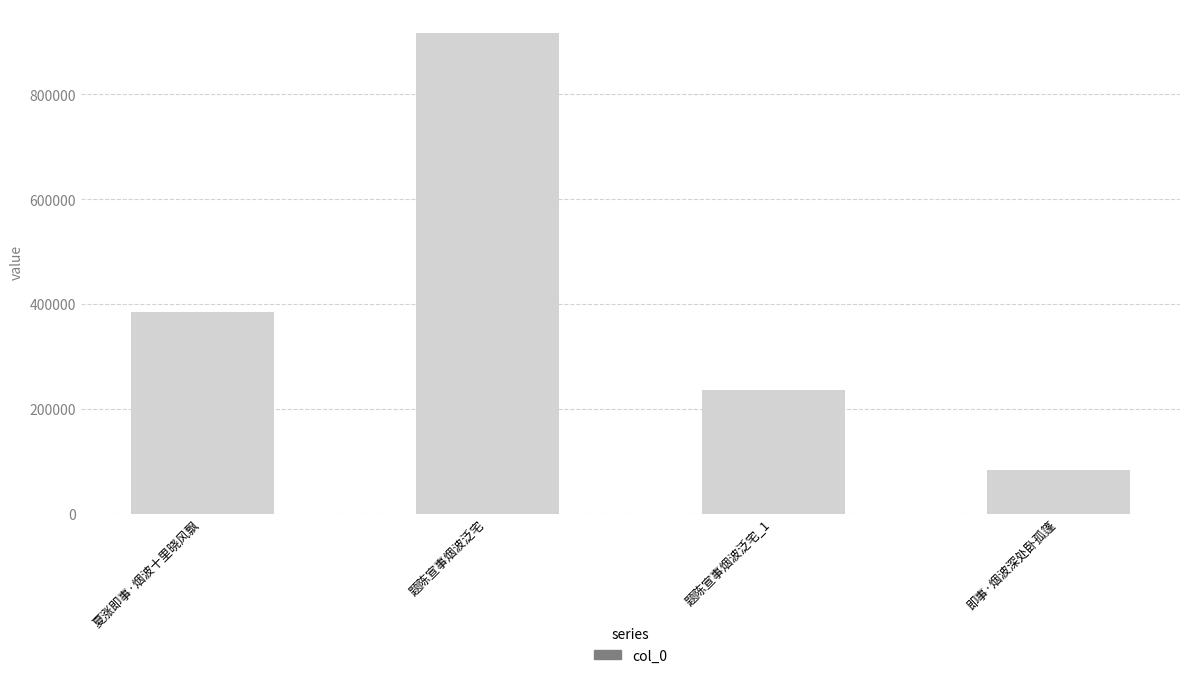

Reading right to left, list all the values displayed in this chart.

83327	235875	916859	383928